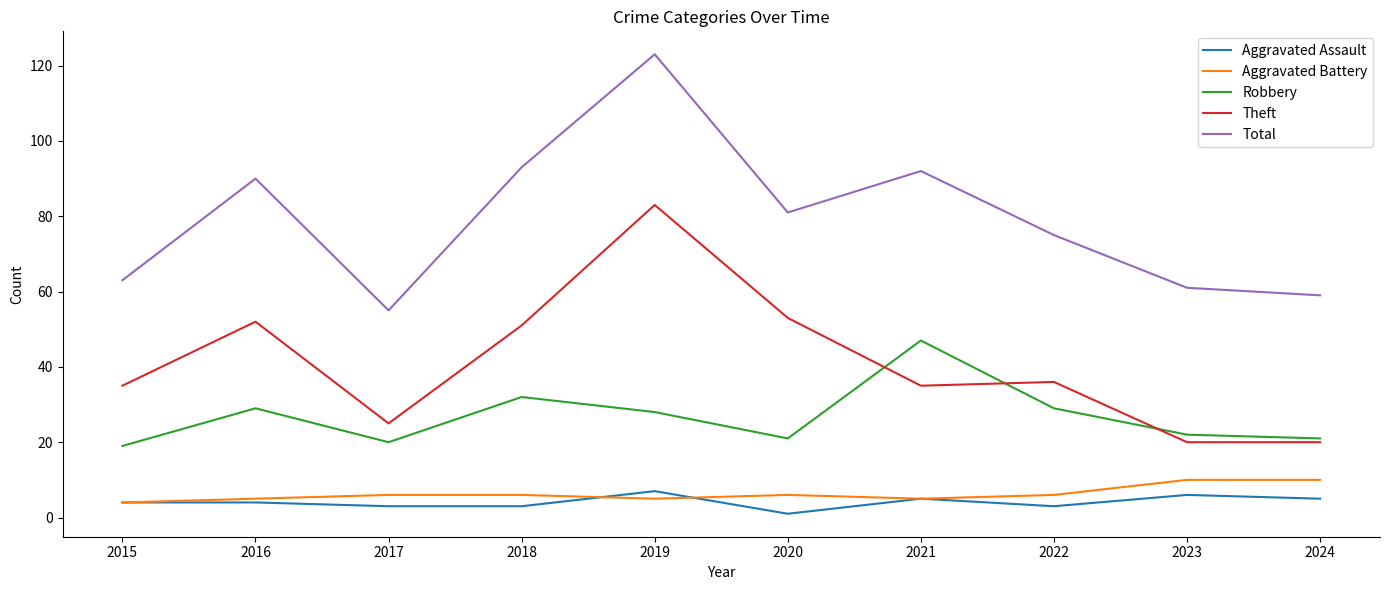

What is the sum of all Aggravated Battery values?

63